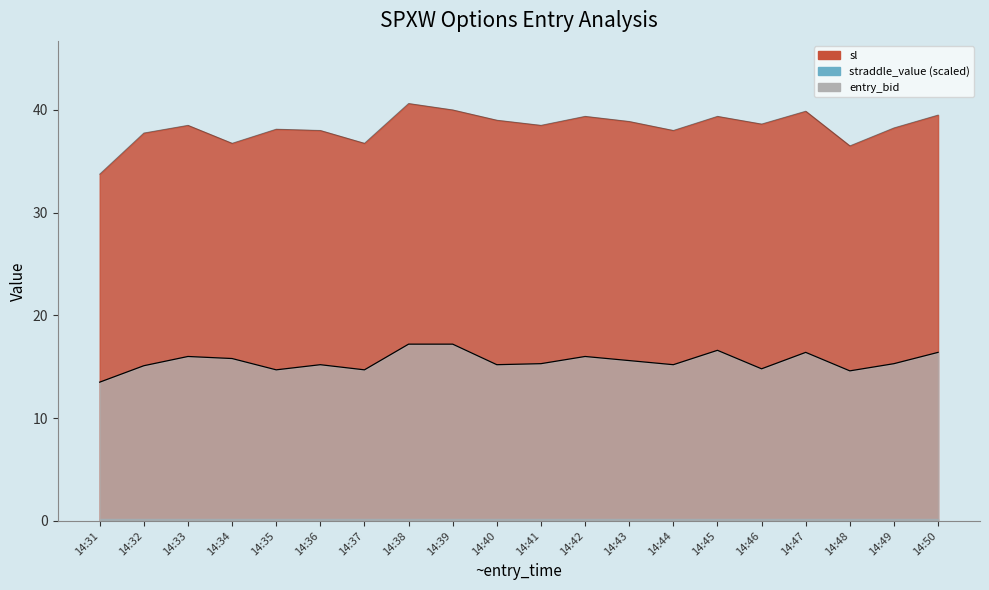

Does the chart display data point markers on the line(s)?

No